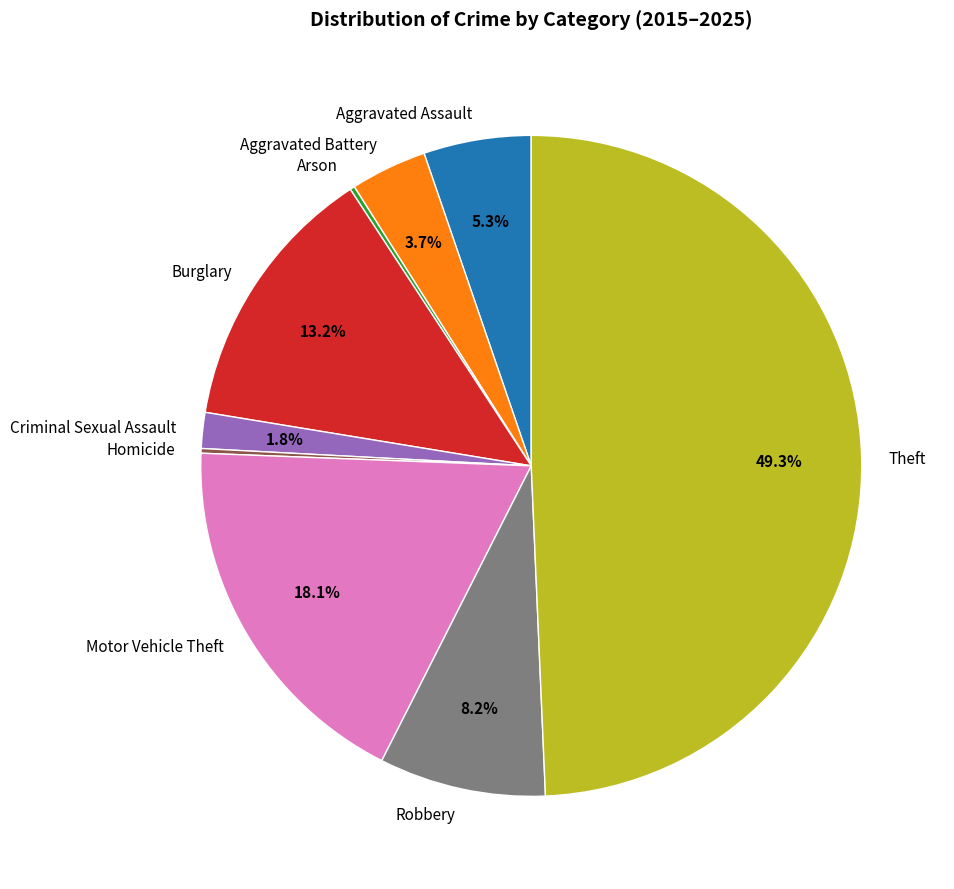

To the nearest percent, what percentage of the pie is Criminal Sexual Assault?

2%